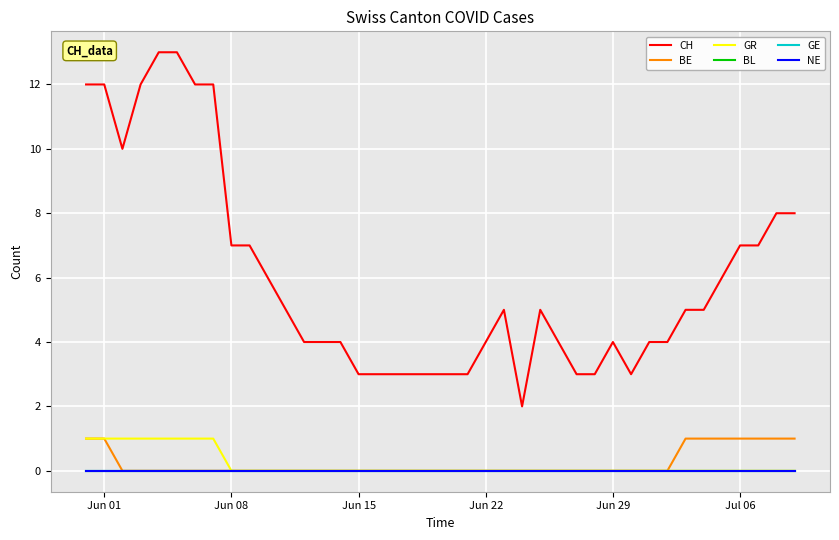

Reading left to right, list all the values displayed in this chart.

CH: 12	12	10	12	13	13	12	12	7	7	6	5	4	4	4	3	3	3	3	3	3	3	4	5	2	5	4	3	3	4	3	4	4	5	5	6	7	7	8	8
BE: 1	1	0	0	0	0	0	0	0	0	0	0	0	0	0	0	0	0	0	0	0	0	0	0	0	0	0	0	0	0	0	0	0	1	1	1	1	1	1	1
GR: 1	1	1	1	1	1	1	1	0	0	0	0	0	0	0	0	0	0	0	0	0	0	0	0	0	0	0	0	0	0	0	0	0	0	0	0	0	0	0	0
BL: 0	0	0	0	0	0	0	0	0	0	0	0	0	0	0	0	0	0	0	0	0	0	0	0	0	0	0	0	0	0	0	0	0	0	0	0	0	0	0	0
GE: 0	0	0	0	0	0	0	0	0	0	0	0	0	0	0	0	0	0	0	0	0	0	0	0	0	0	0	0	0	0	0	0	0	0	0	0	0	0	0	0
NE: 0	0	0	0	0	0	0	0	0	0	0	0	0	0	0	0	0	0	0	0	0	0	0	0	0	0	0	0	0	0	0	0	0	0	0	0	0	0	0	0